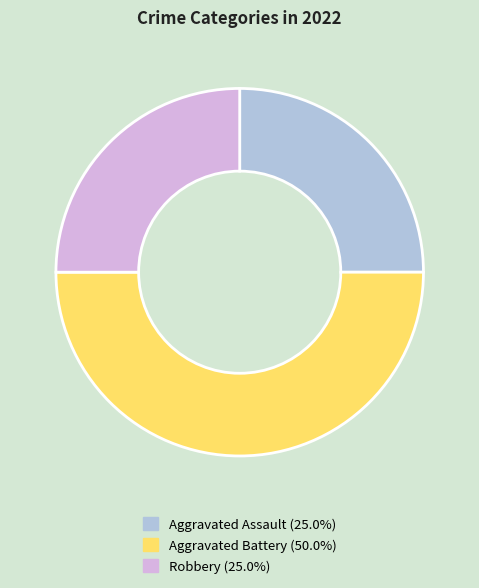

Which has a higher value, Aggravated Battery or Aggravated Assault?

Aggravated Battery